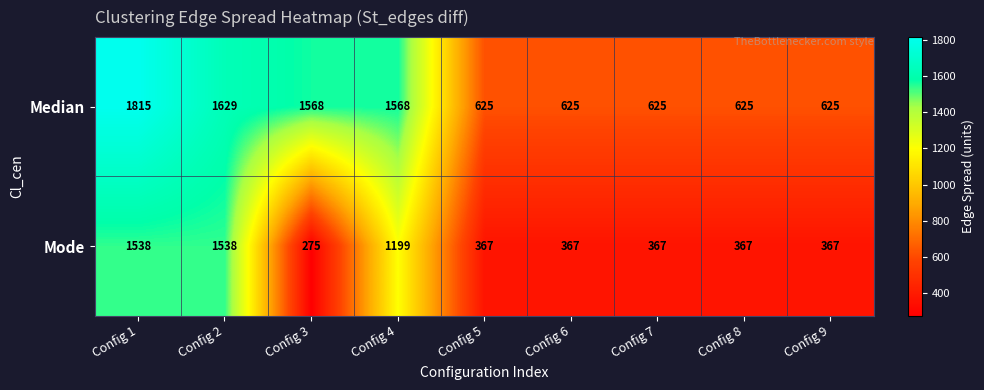

Reading right to left, list all the values displayed in this chart.

Median: 625	625	625	625	625	1568	1568	1629	1815
Mode: 367	367	367	367	367	1199	275	1538	1538